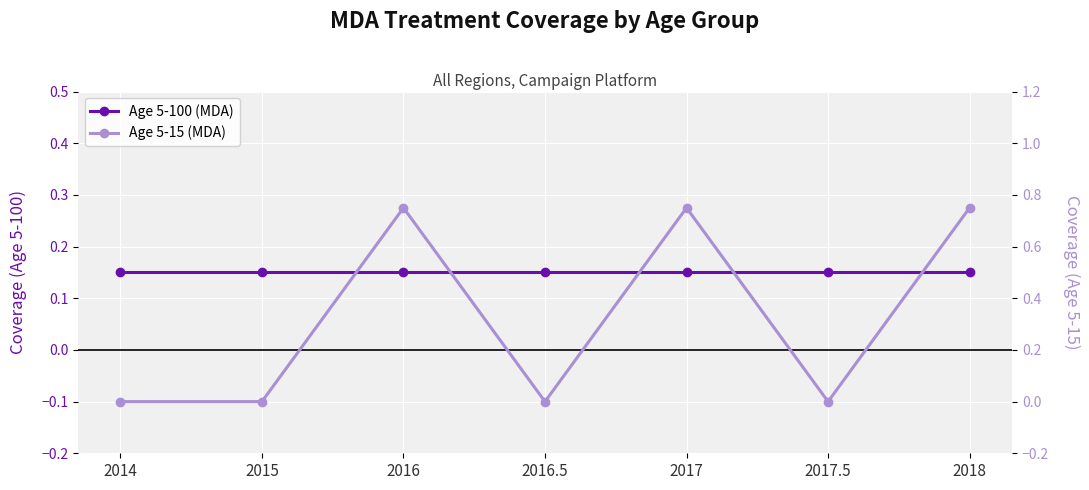

What is the sum of all Age 5-15 (MDA) values?

2.2